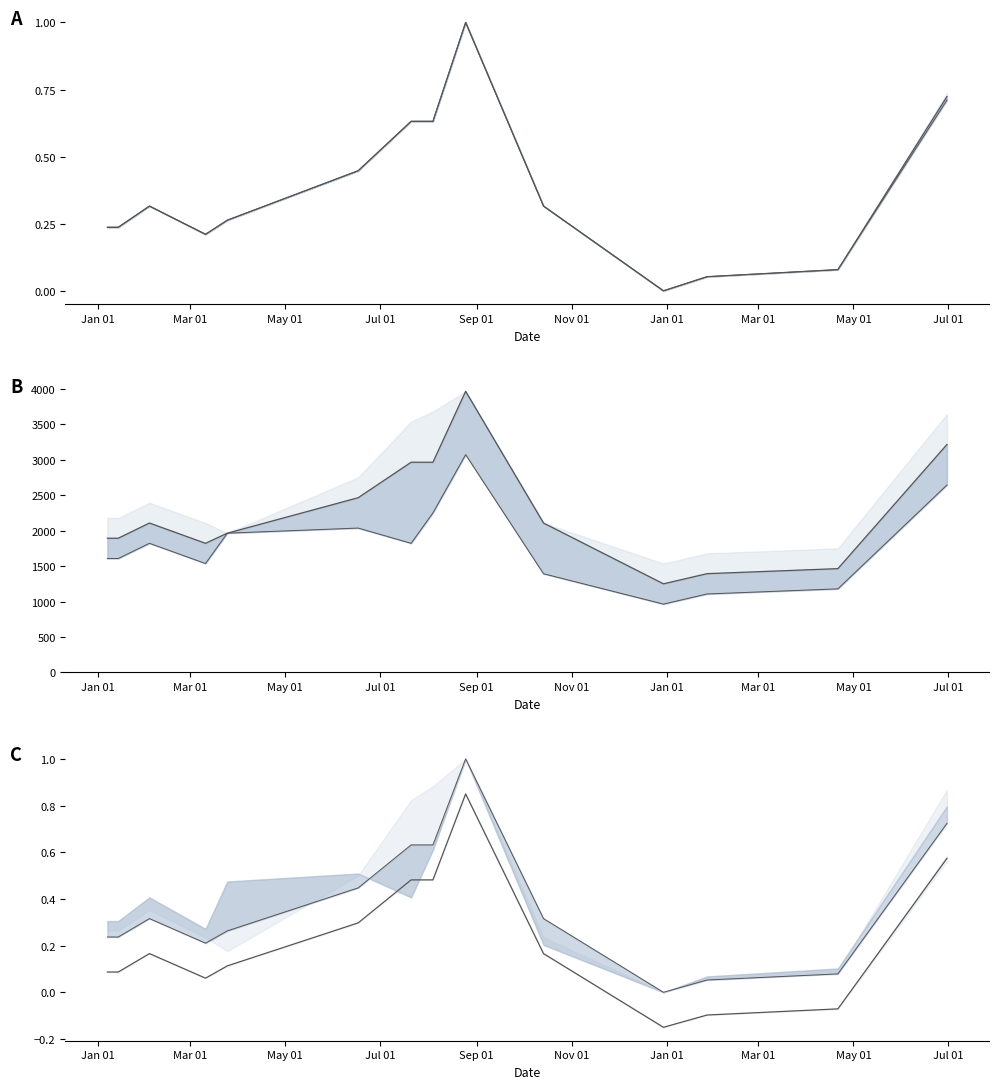

What is the sum of all Precio mínimo values?

5.1